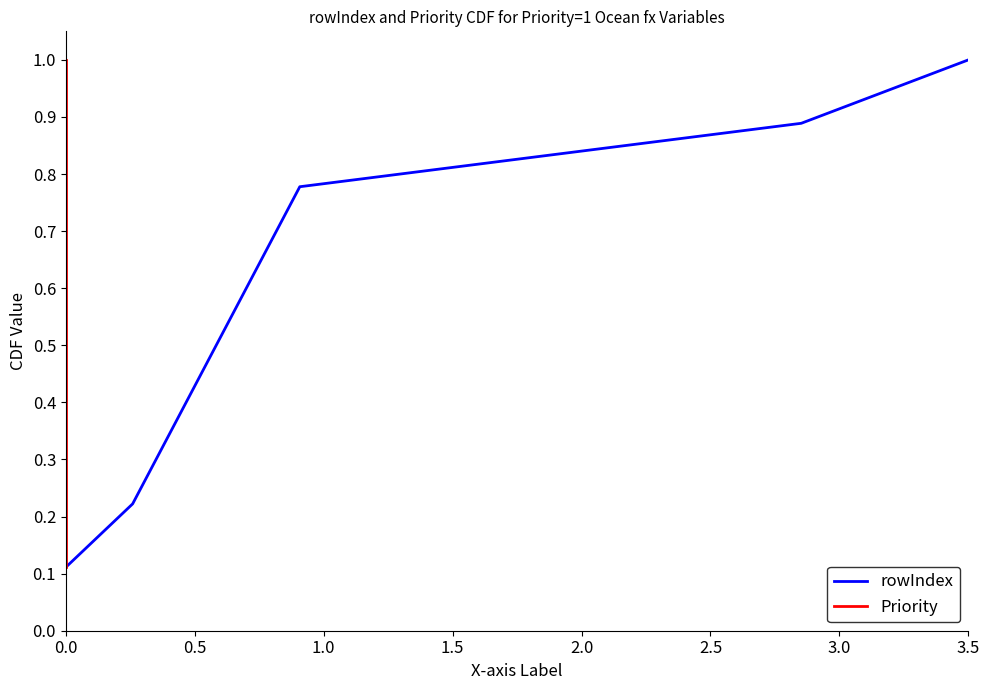

True or false: rowIndex has a value of 1.0 at 3.5.

True